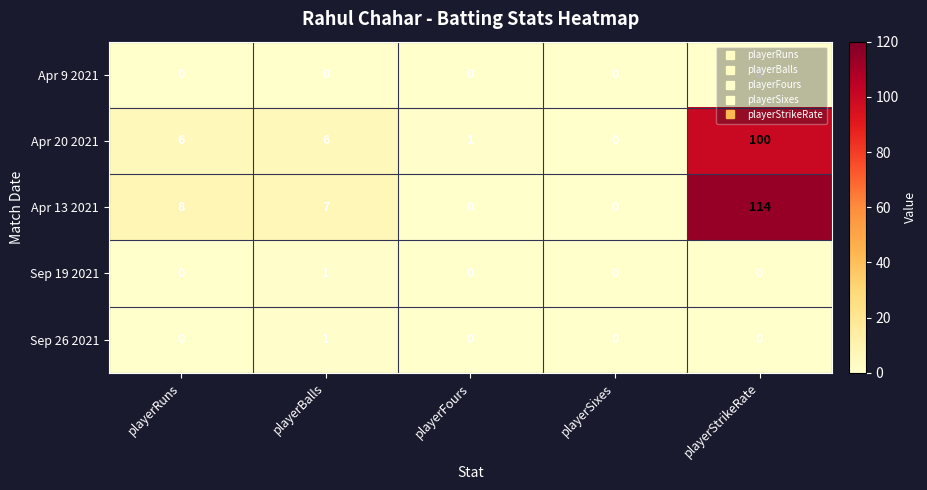

At how many categories does at least one series exceed 108?

1